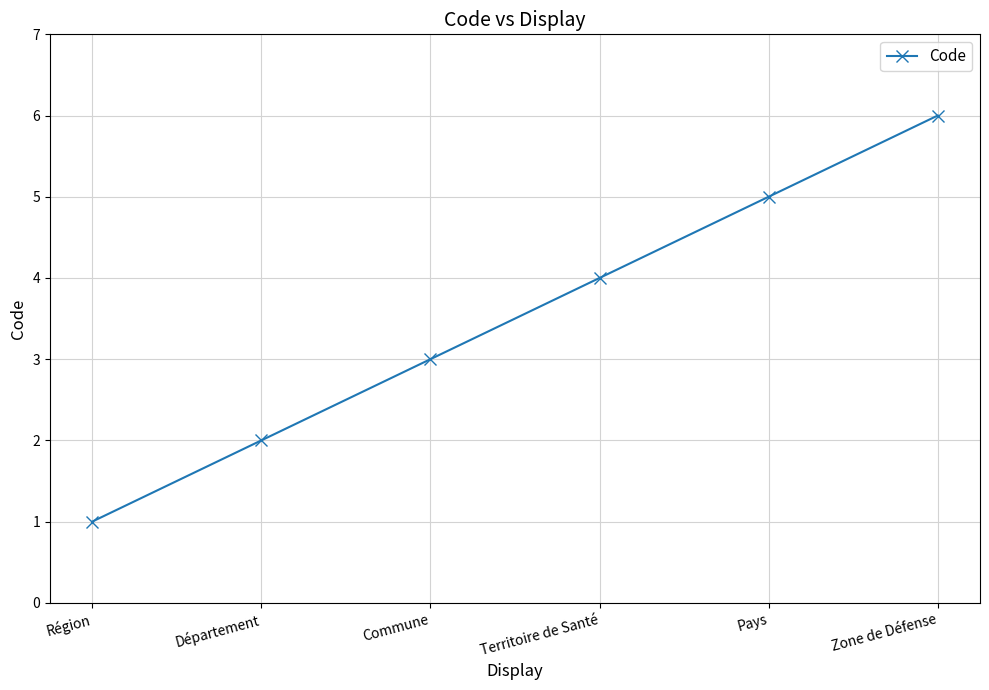

Approximately how many times larger is the value at Commune compared to Département?

1.5